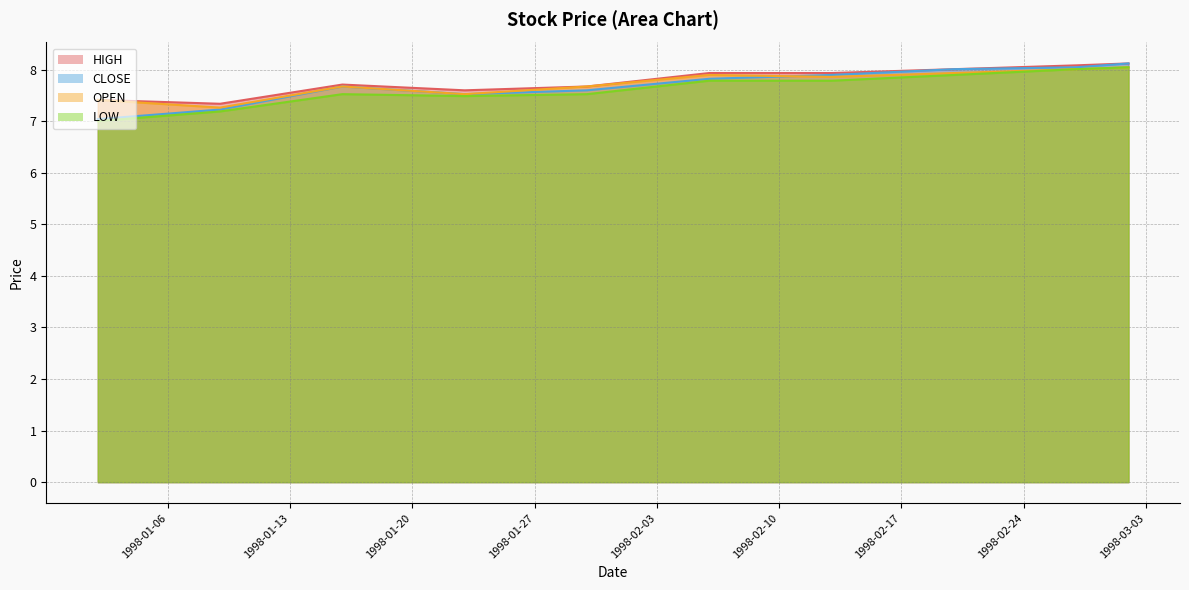

At which category is the sum across all series the highest?

1998-03-02